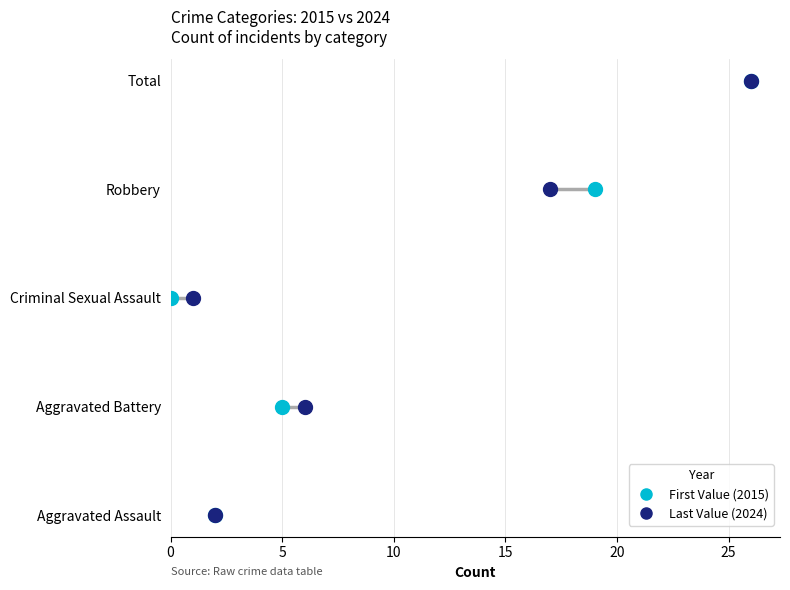

Which series has the widest spread of Y values?

First Value (2015)